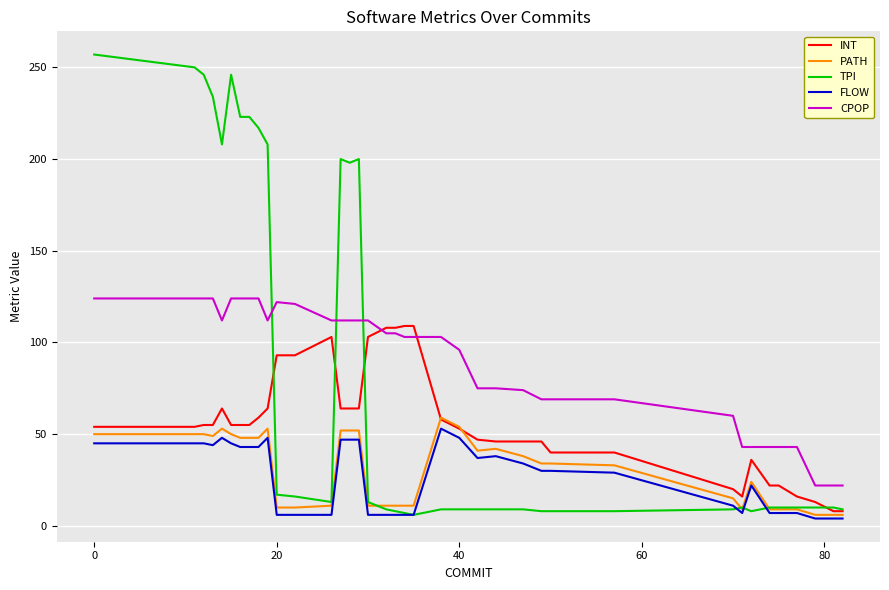

Which series has the widest spread of values?

TPI